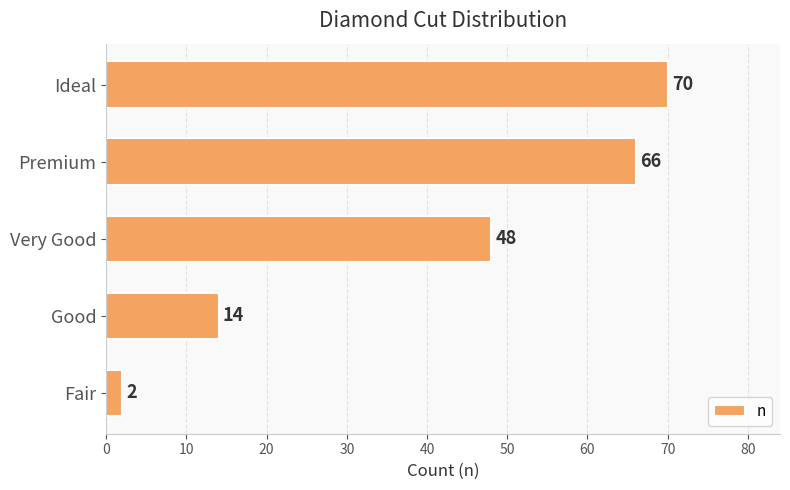

What is the change in value from Fair to Good?

+12